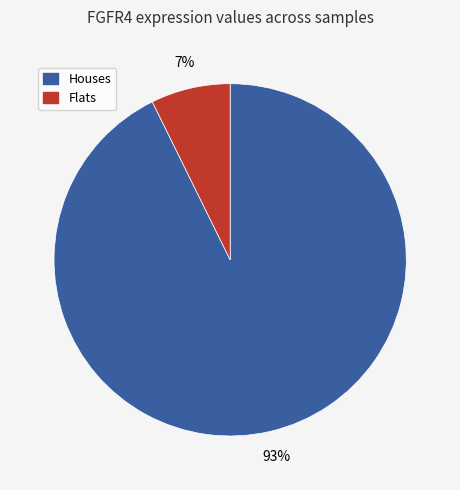

To the nearest percent, what is the average slice percentage?

50%